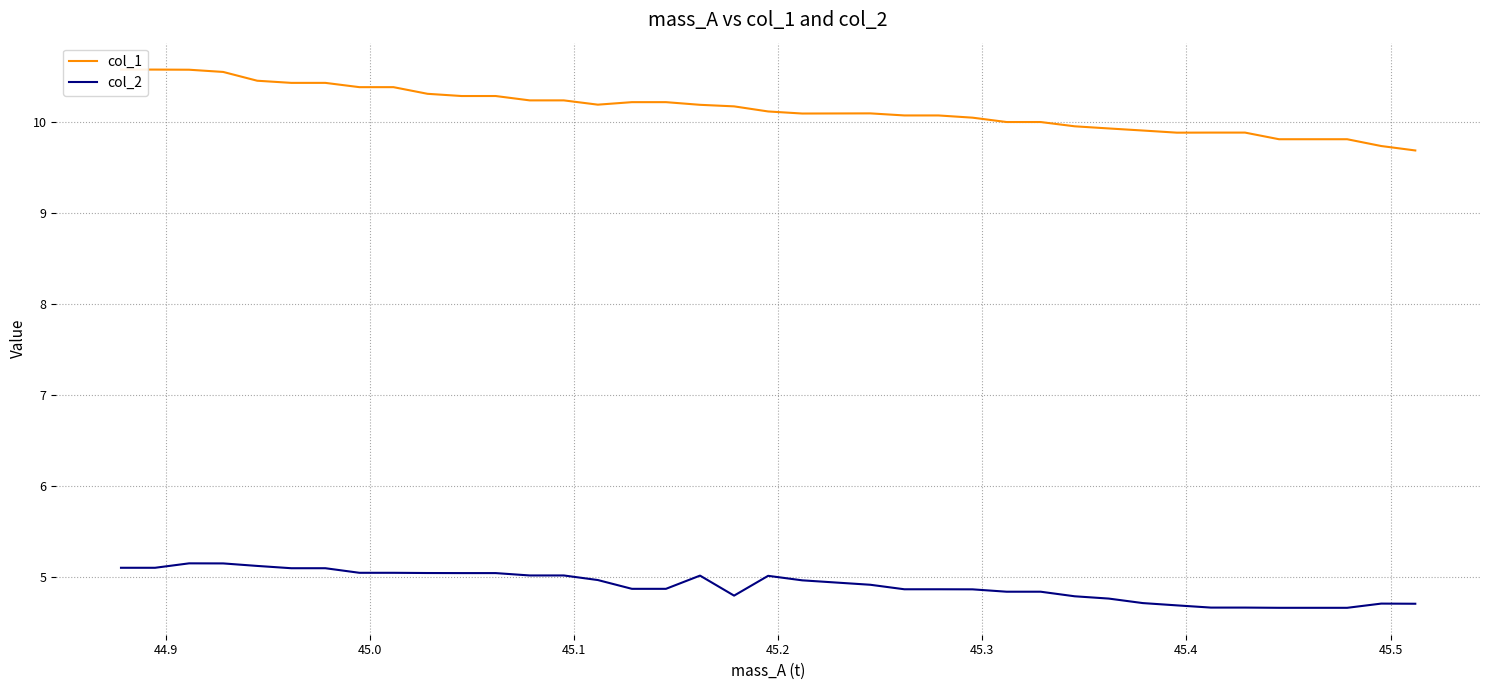

Is this an area chart (filled region under the line)?

No